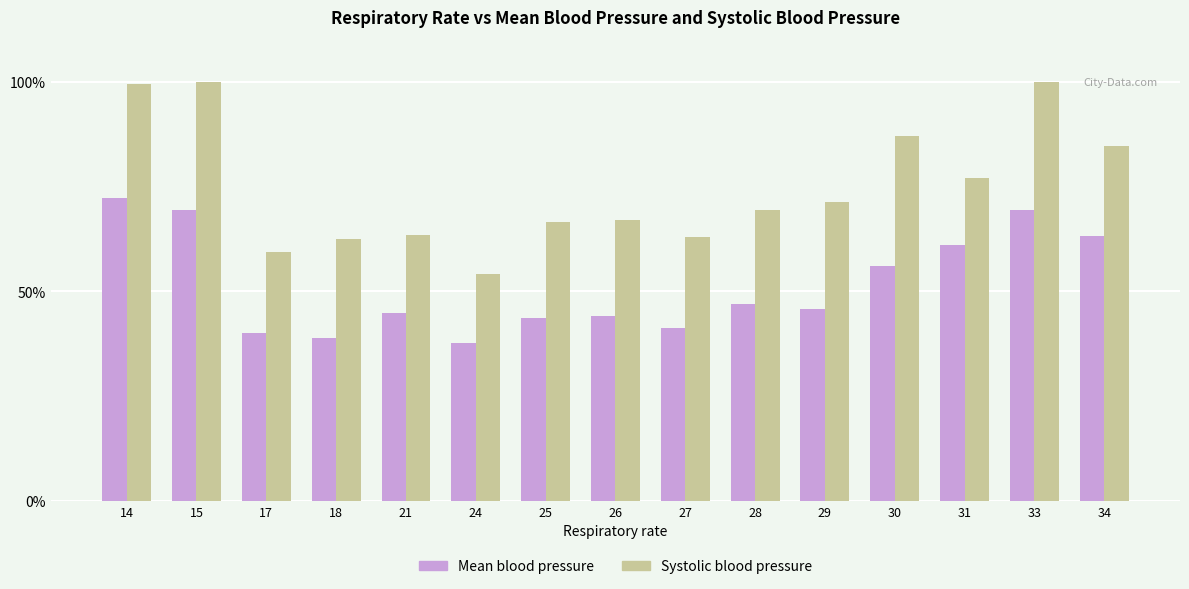

Does the chart contain any negative values?

No